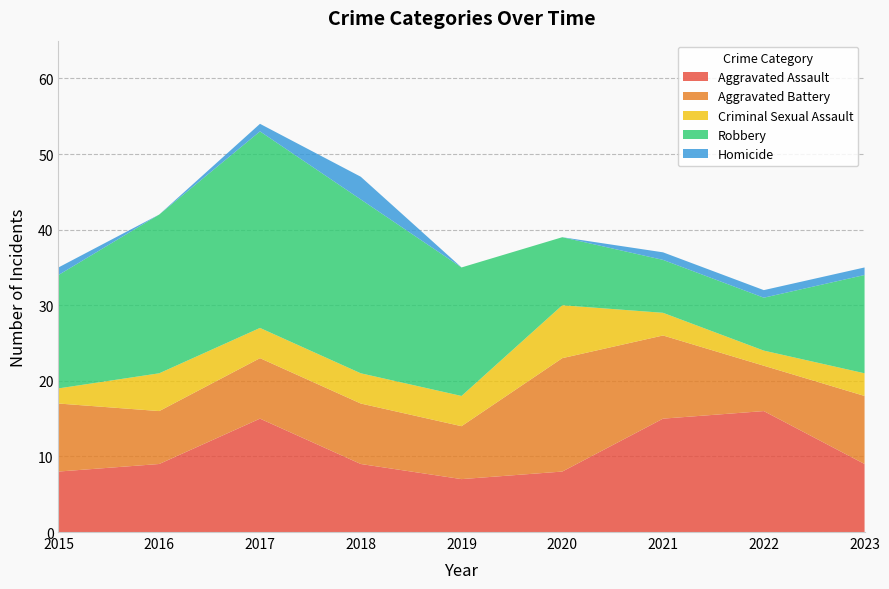

Reading left to right, what are all the values shown in this chart?

Aggravated Assault: 2015=8	2016=9	2017=15	2018=9	2019=7	2020=8	2021=15	2022=16	2023=9
Aggravated Battery: 2015=9	2016=7	2017=8	2018=8	2019=7	2020=15	2021=11	2022=6	2023=9
Criminal Sexual Assault: 2015=2	2016=5	2017=4	2018=4	2019=4	2020=7	2021=3	2022=2	2023=3
Robbery: 2015=15	2016=21	2017=26	2018=23	2019=17	2020=9	2021=7	2022=7	2023=13
Homicide: 2015=1	2016=0	2017=1	2018=3	2019=0	2020=0	2021=1	2022=1	2023=1